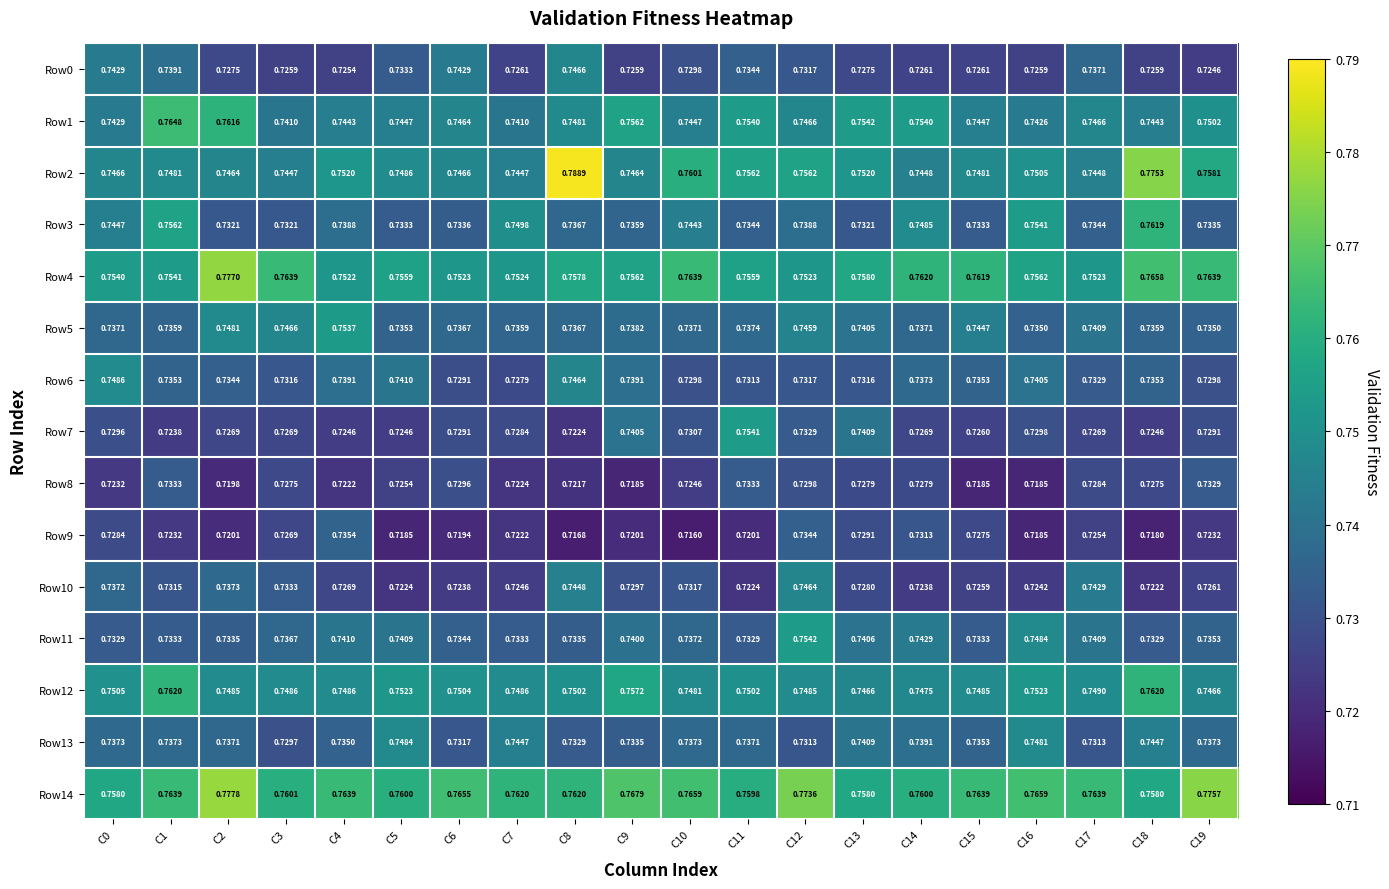

Is the value of Row6 at C6 greater than the value of Row1 at C19?

No